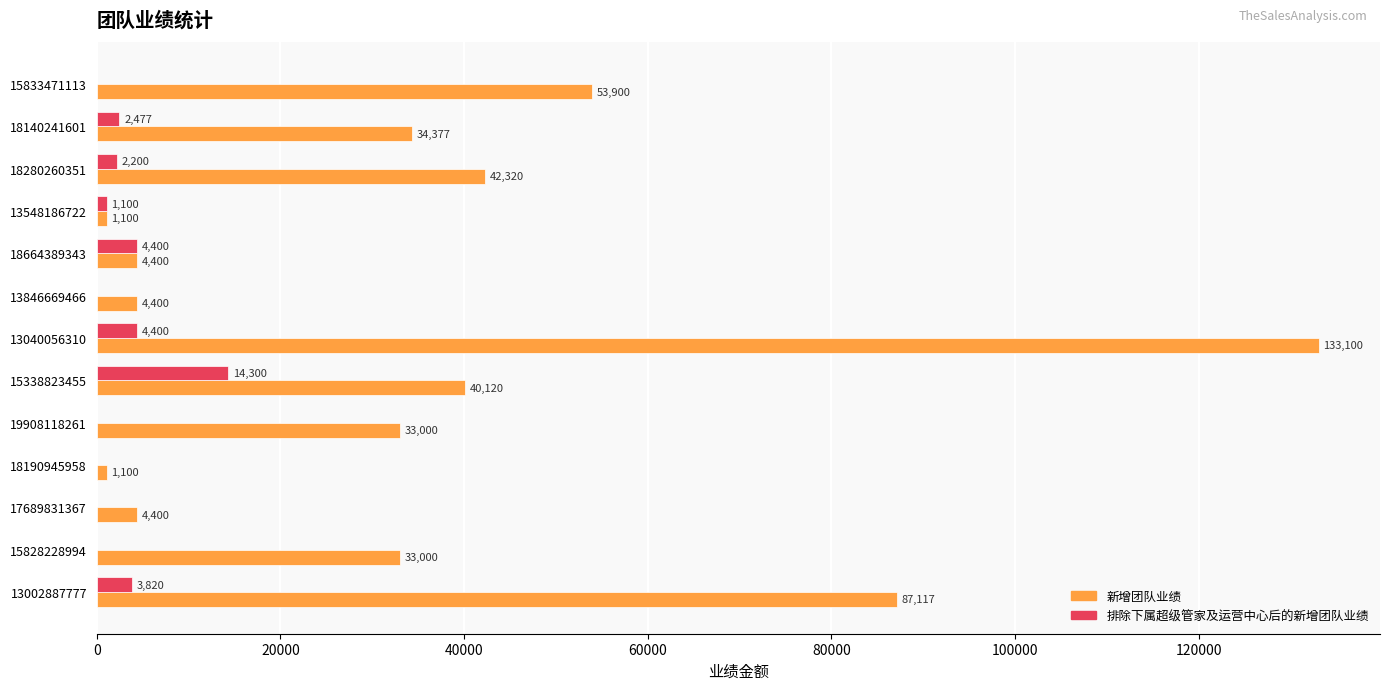

The value of 排除下属超级管家及运营中心后的新增团队业绩 at 13846669466 is 6406. True or false?

False